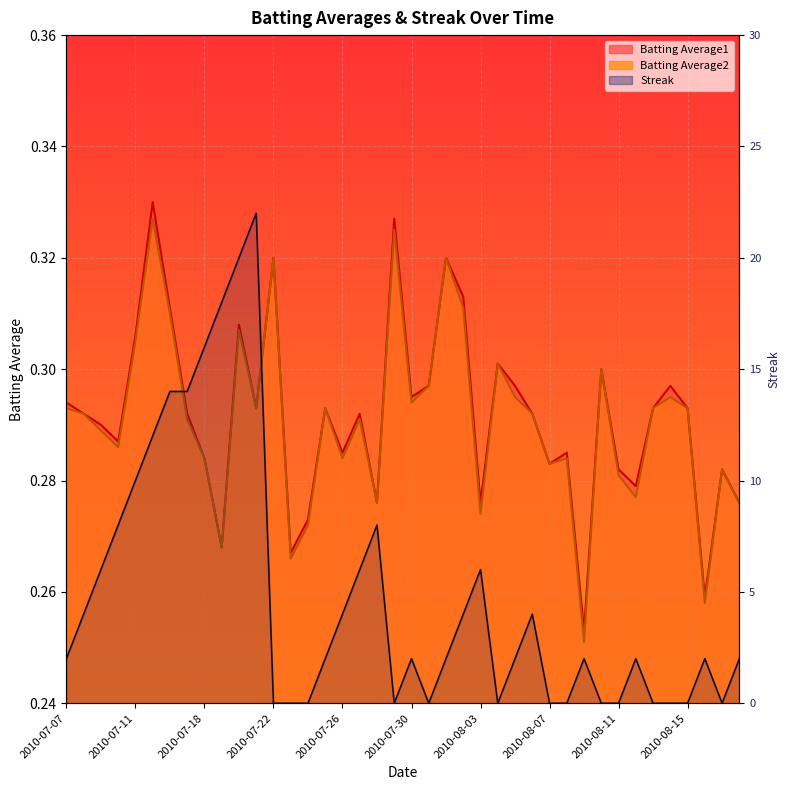

At how many categories does at least one series exceed 17?

3